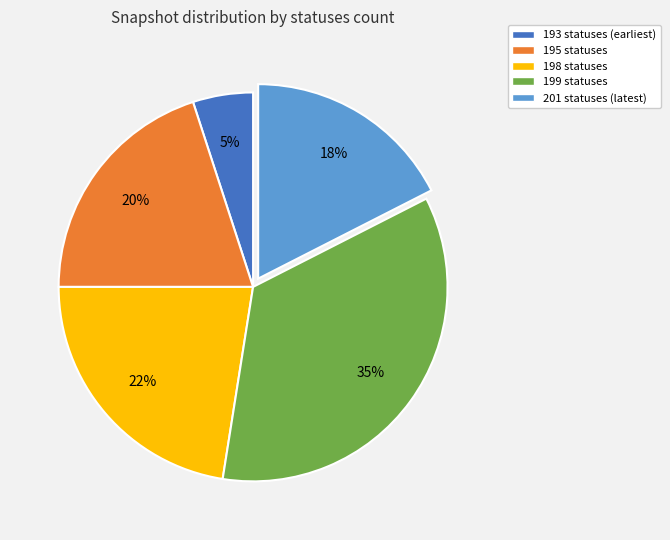

Is it true that 195 statuses is 20% of the pie?

True